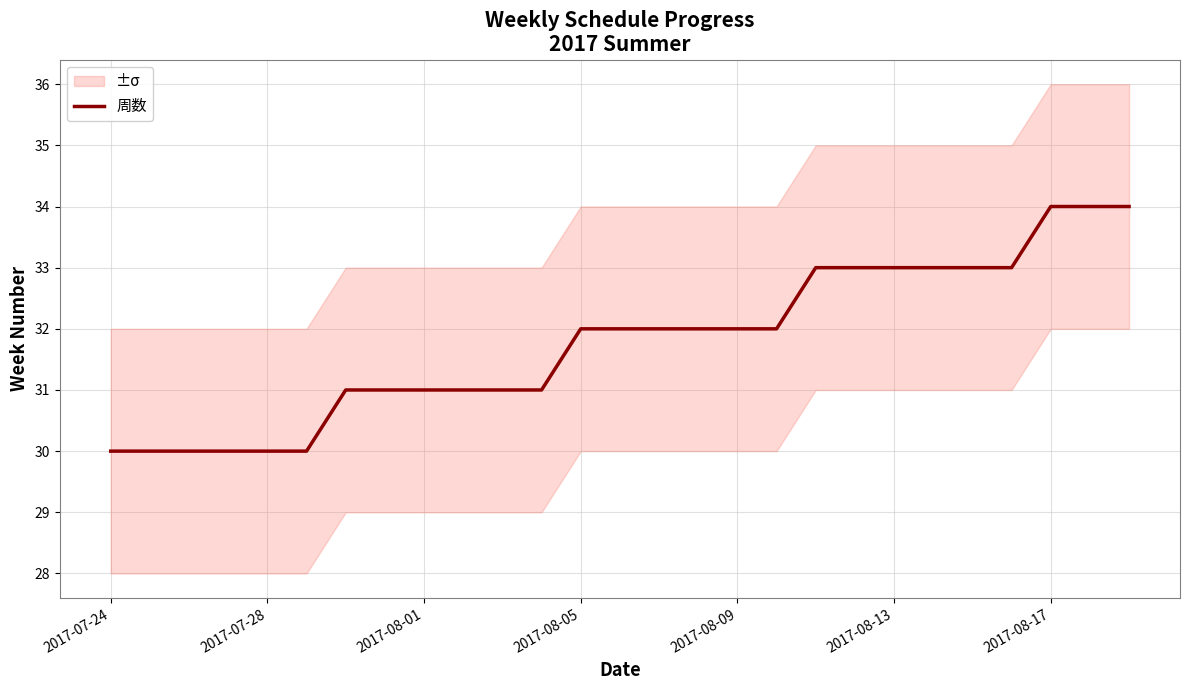

What is the sum of all values?

858